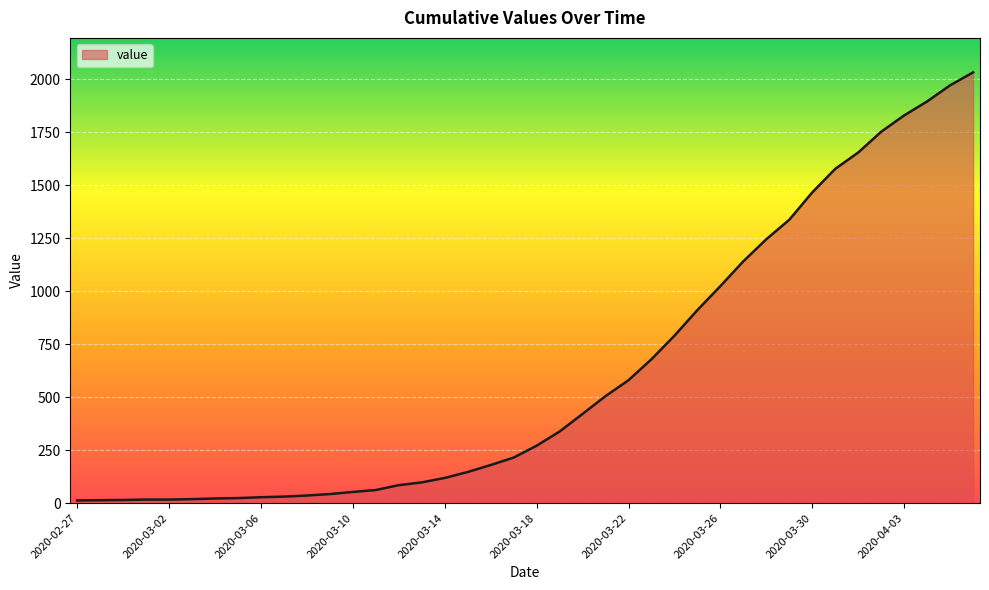

What is the difference between the maximum and minimum values?

2019